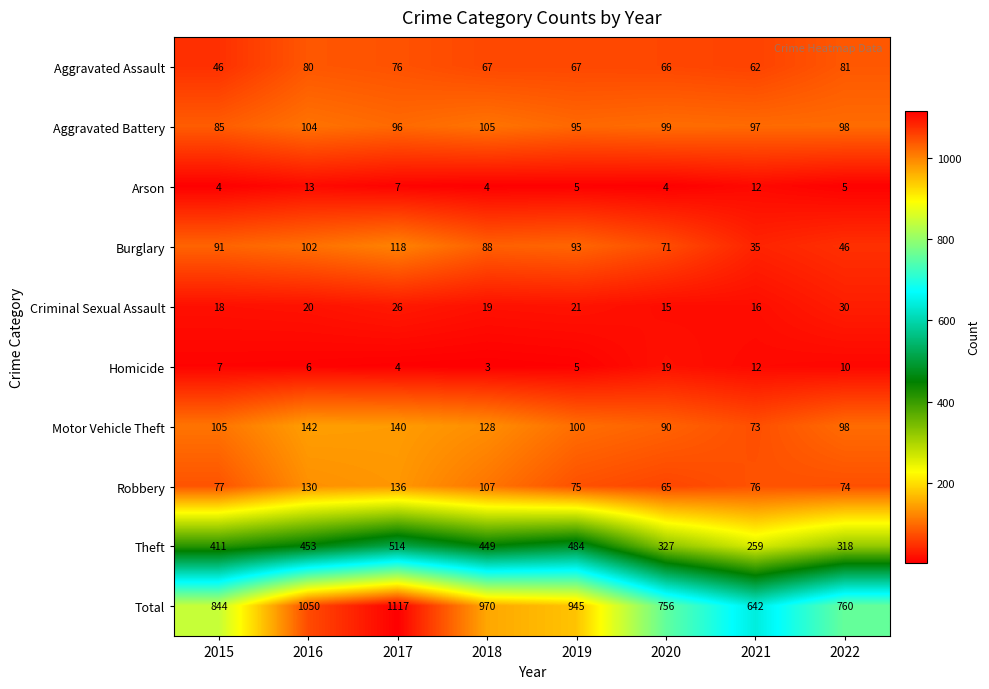

How many categories are shown in the chart?

8